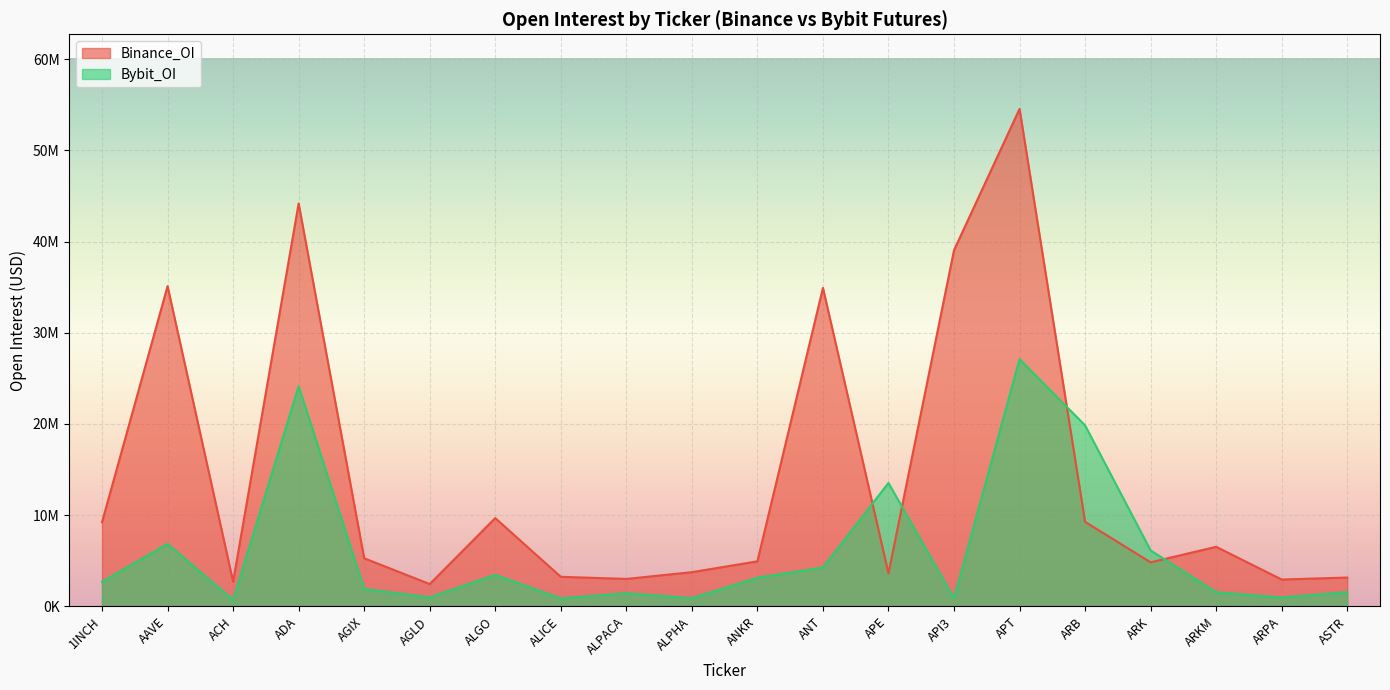

What is the sum of the Bybit_OI values at APT and ALPHA?

28005287